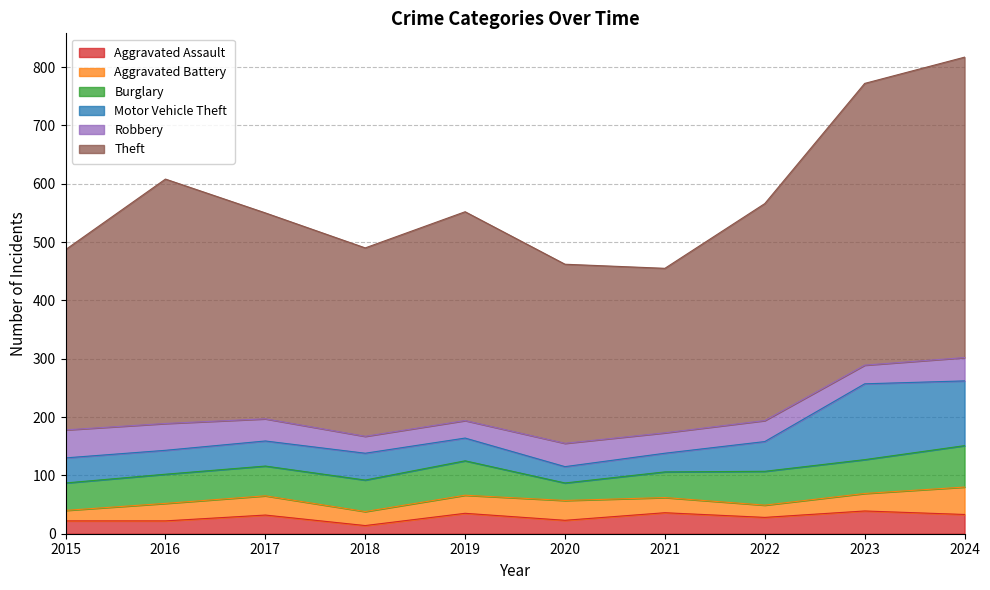

Which series has the widest spread of values?

Theft